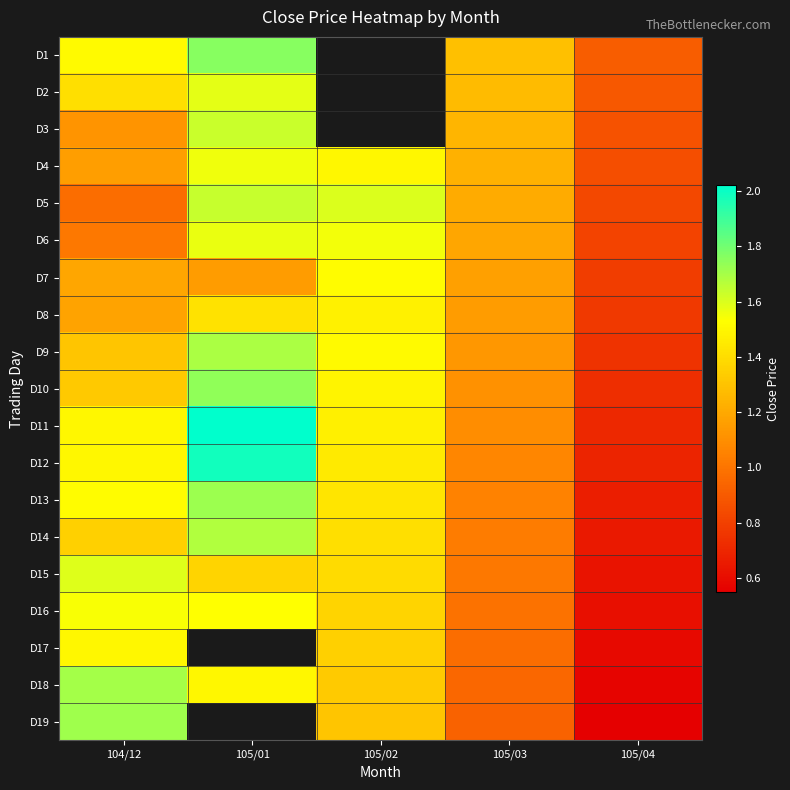

At which label is D10 closest to 1?

105/03